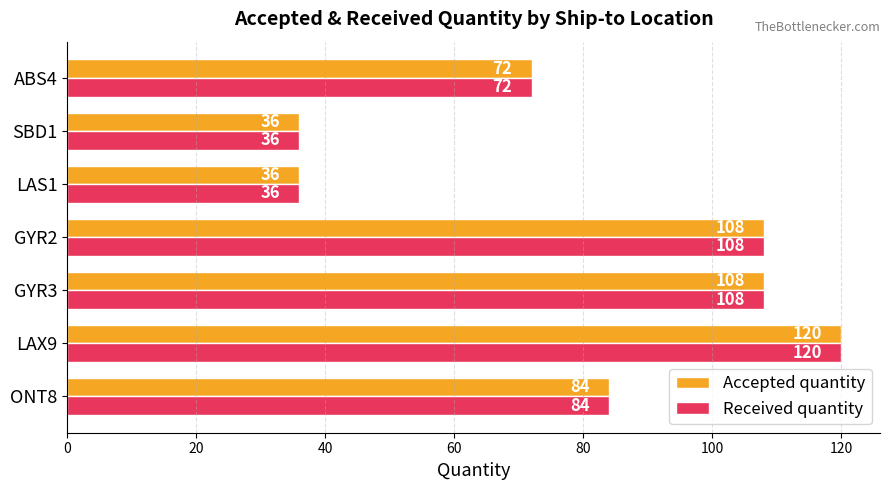

Read the Accepted quantity value at LAS1, to the nearest 10.

40